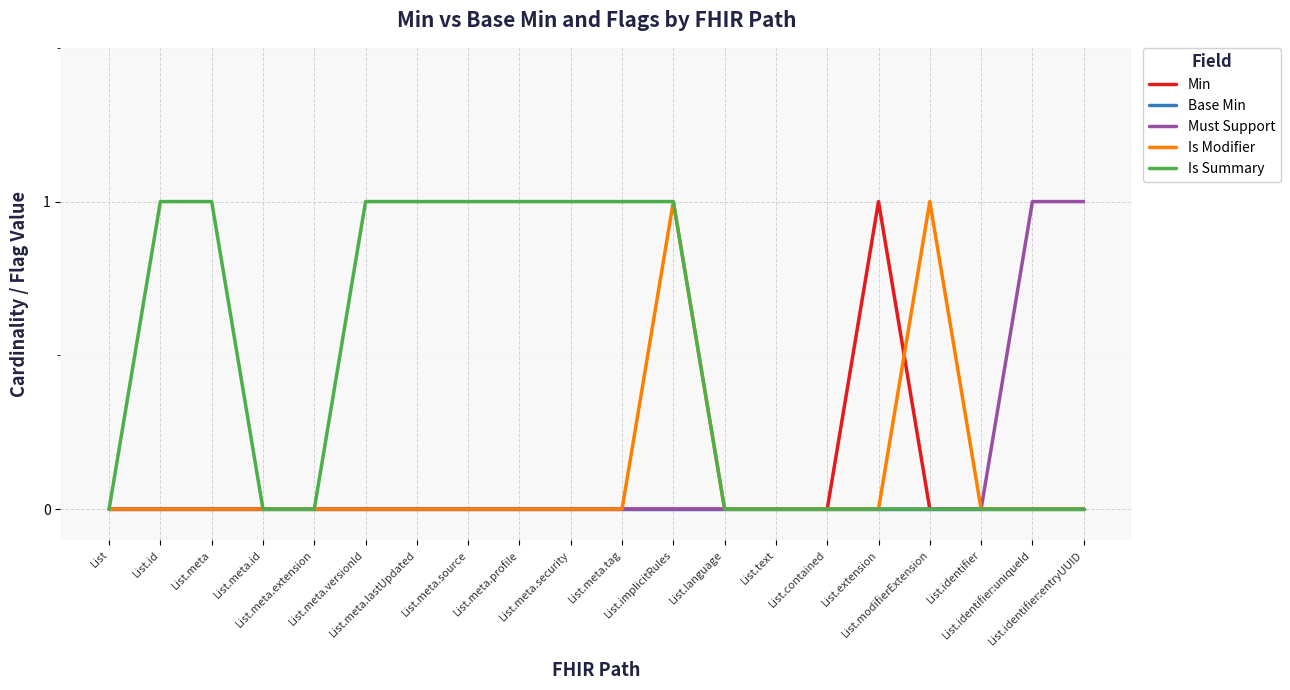

Which series has the largest total across all categories?

Is Summary